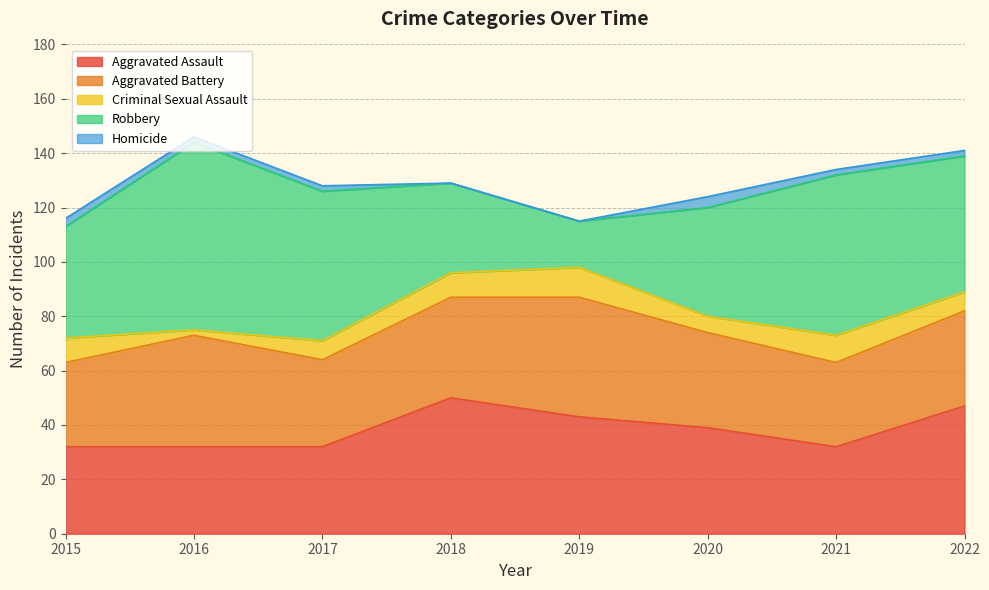

True or false: Criminal Sexual Assault has more than 0 points higher than both neighbors.

True